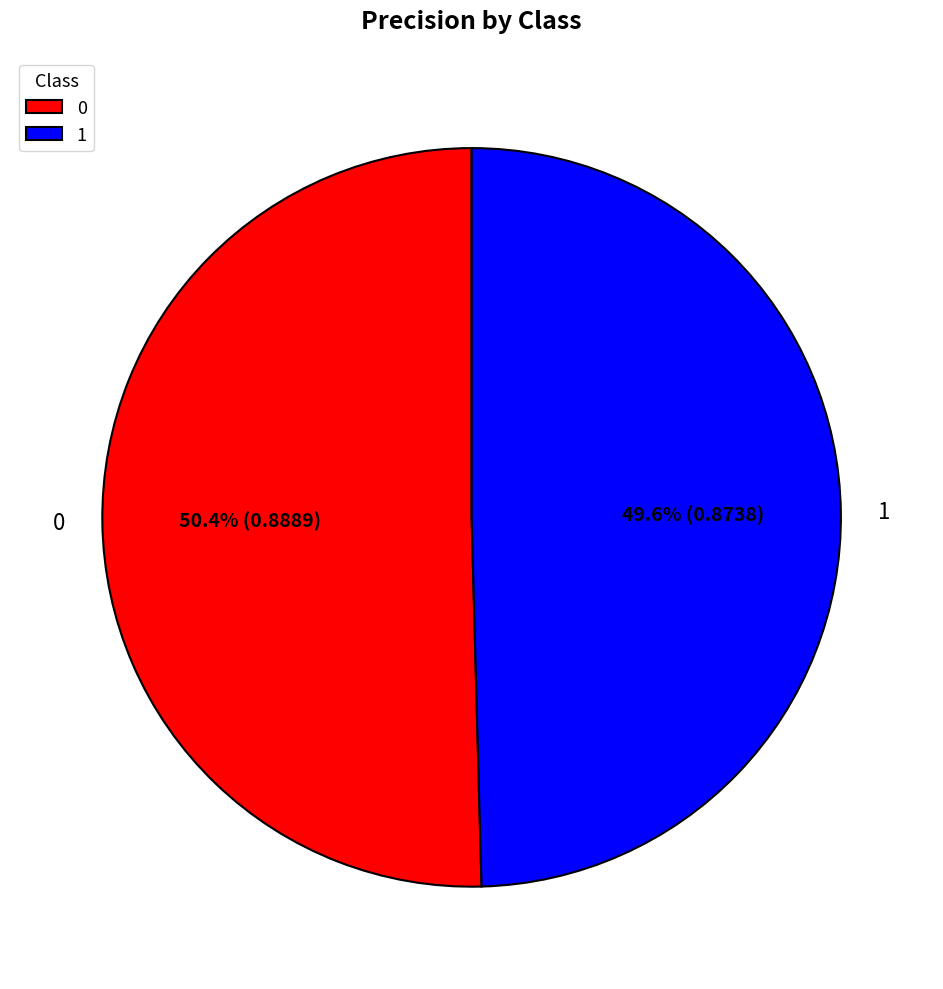

The 1 slice represents 43% of the pie. True or false?

False